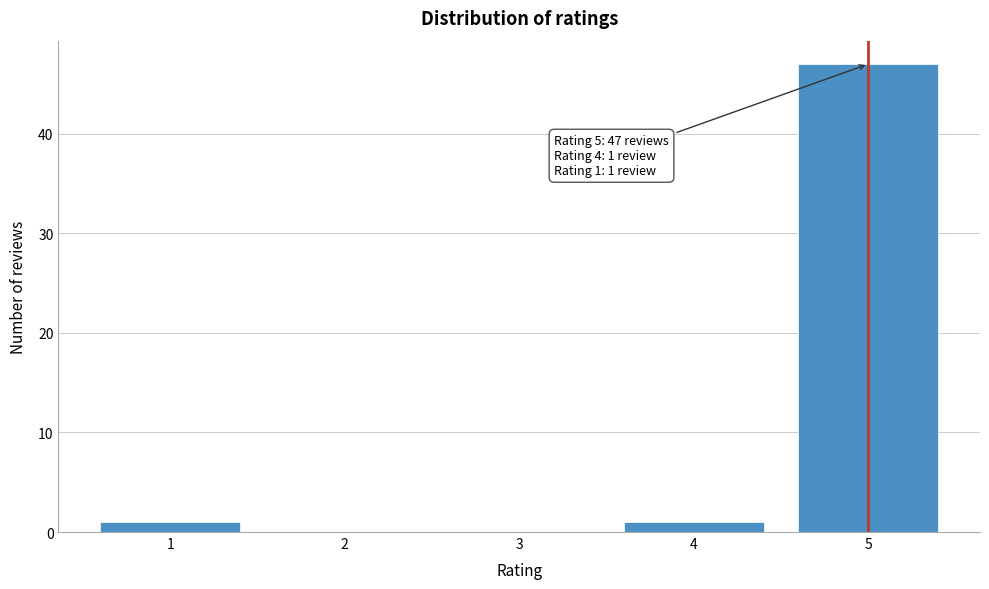

Reading left to right, extract all data points from this chart.

1=1	2=0	3=0	4=1	5=47